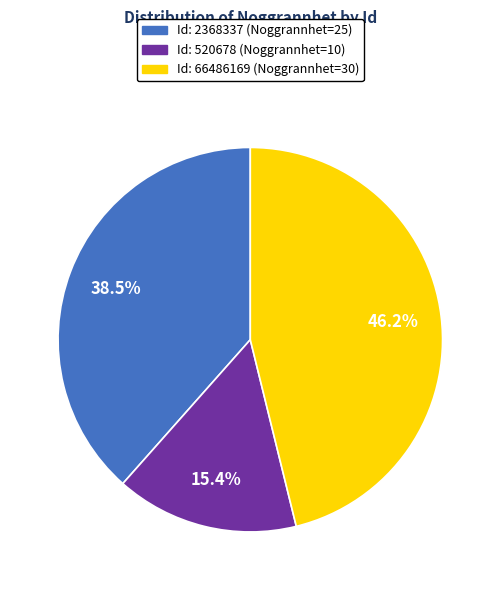

Is there a majority slice in this chart?

No